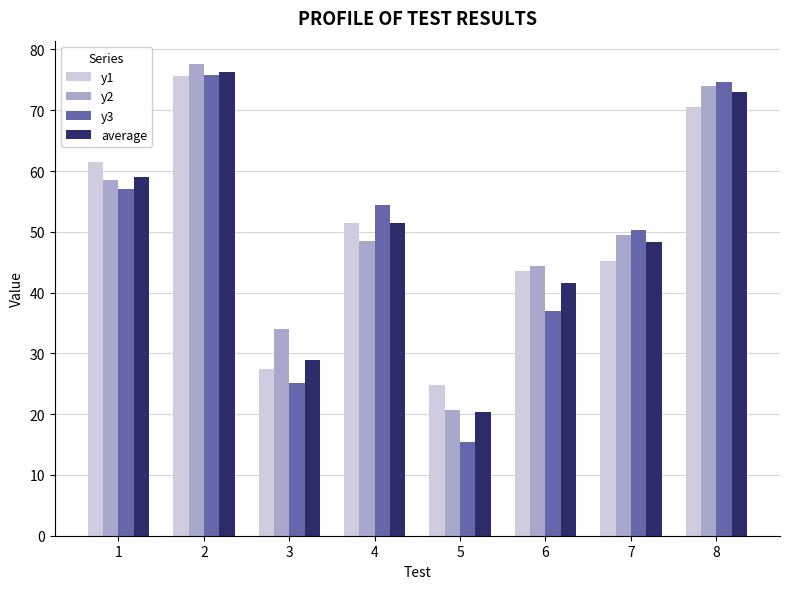

What is the average value of the y3 series?

48.7